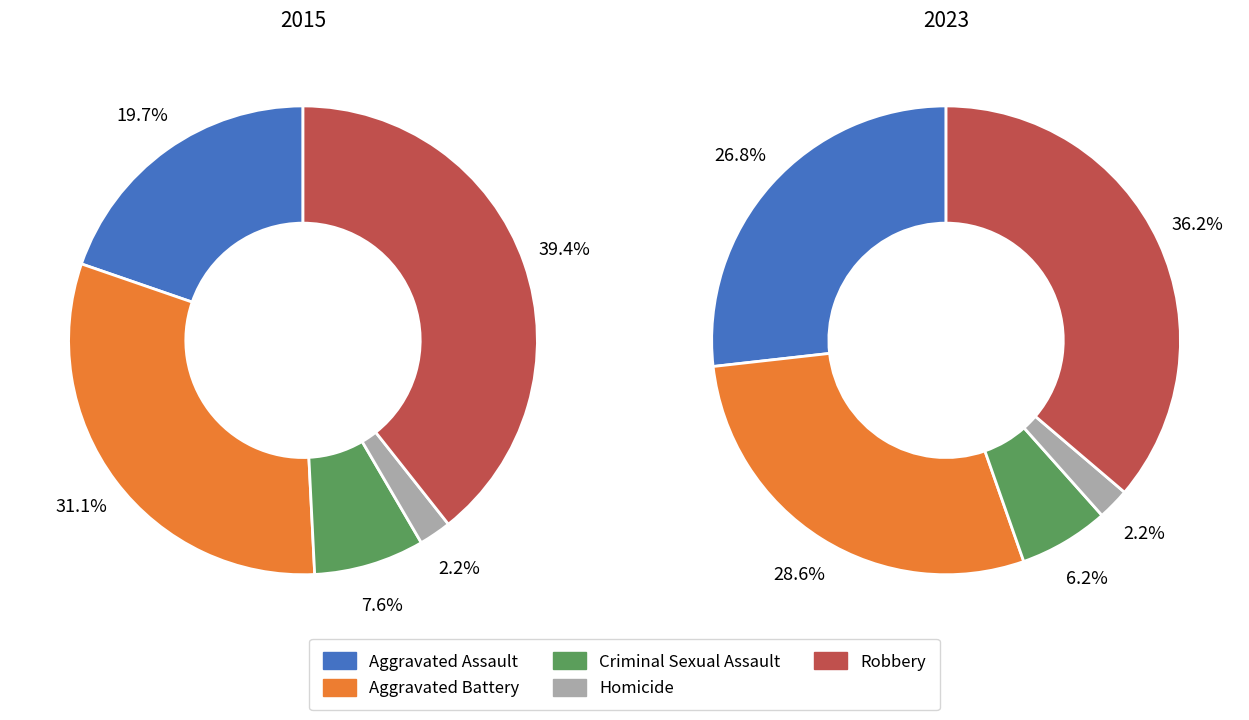

Count the number of slices in the pie.

5